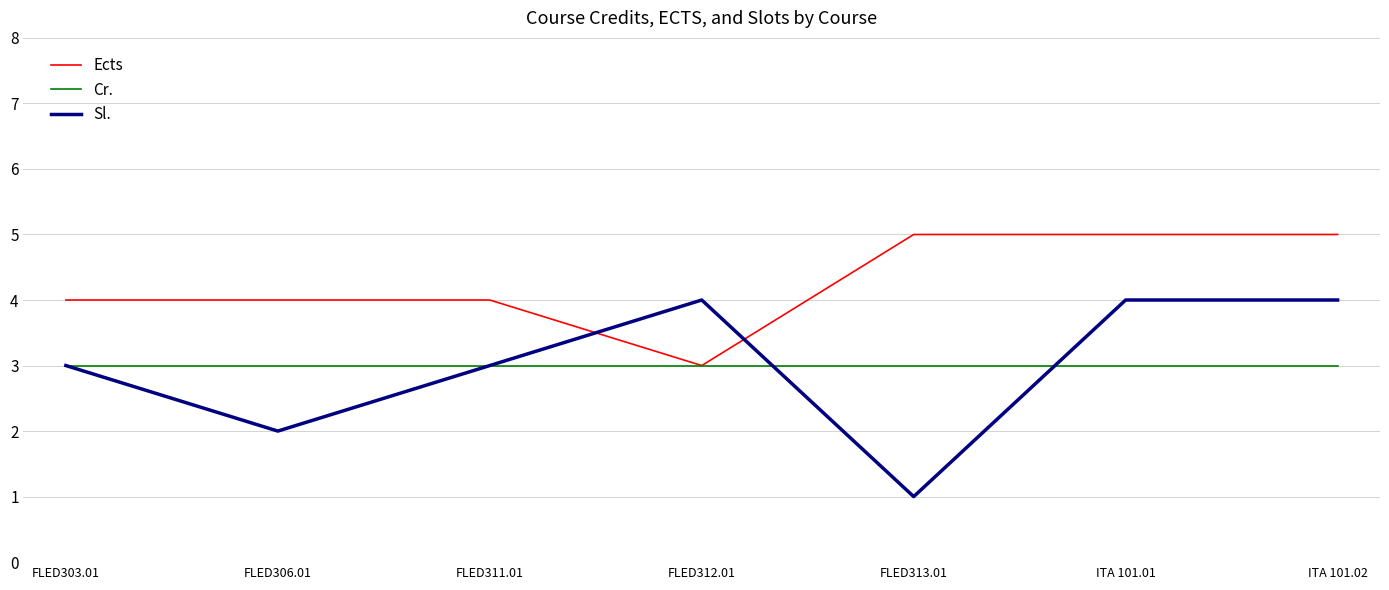

What is the total value across all series at FLED306.01?

9